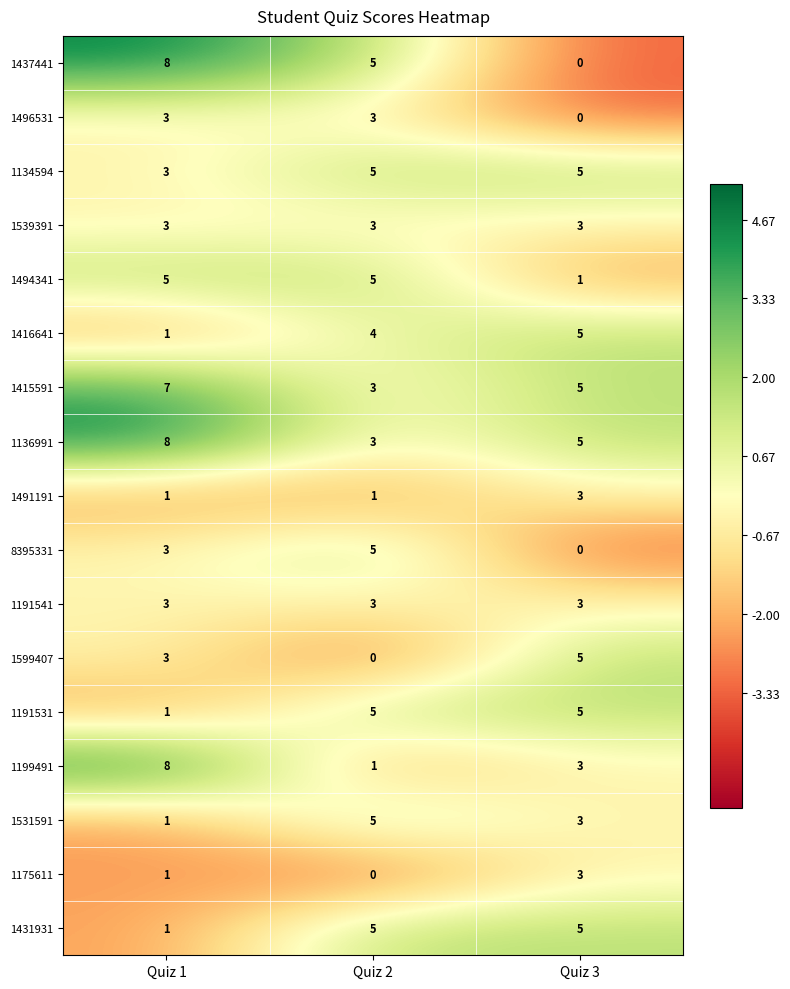

What is the difference between the 8395331 values at Quiz 3 and Quiz 2?

5